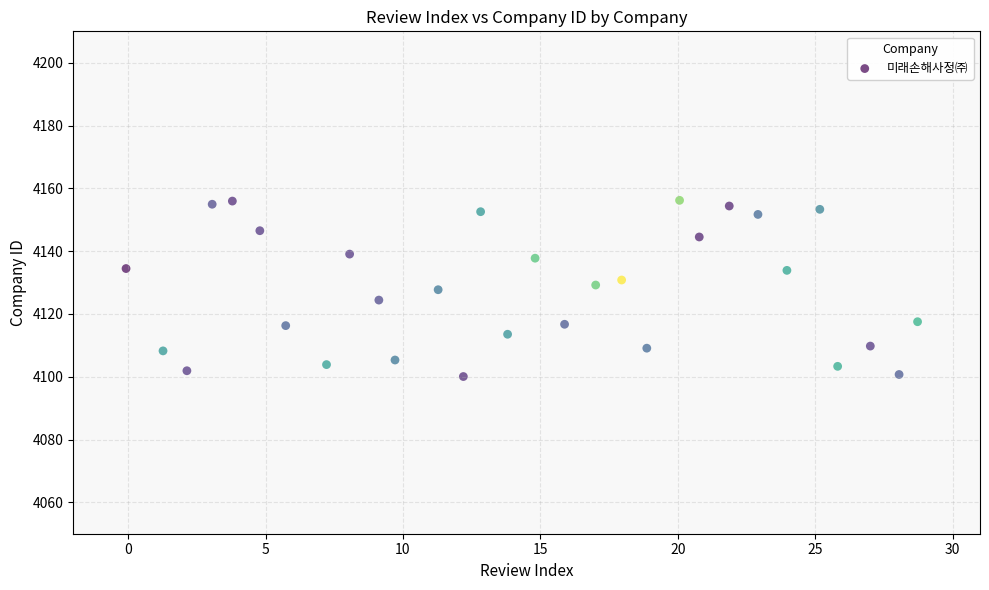

What is the range of X values (max minus min)?

28.8